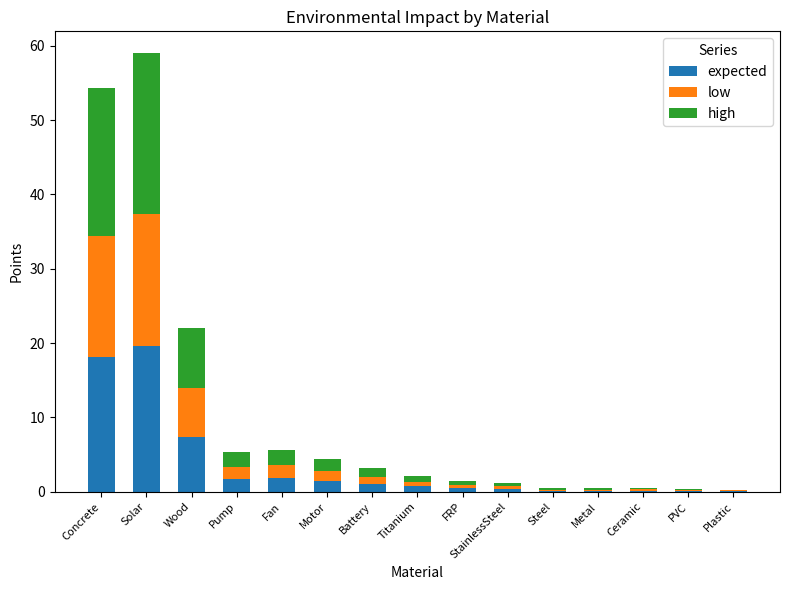

What is the sum of all expected values?

53.6